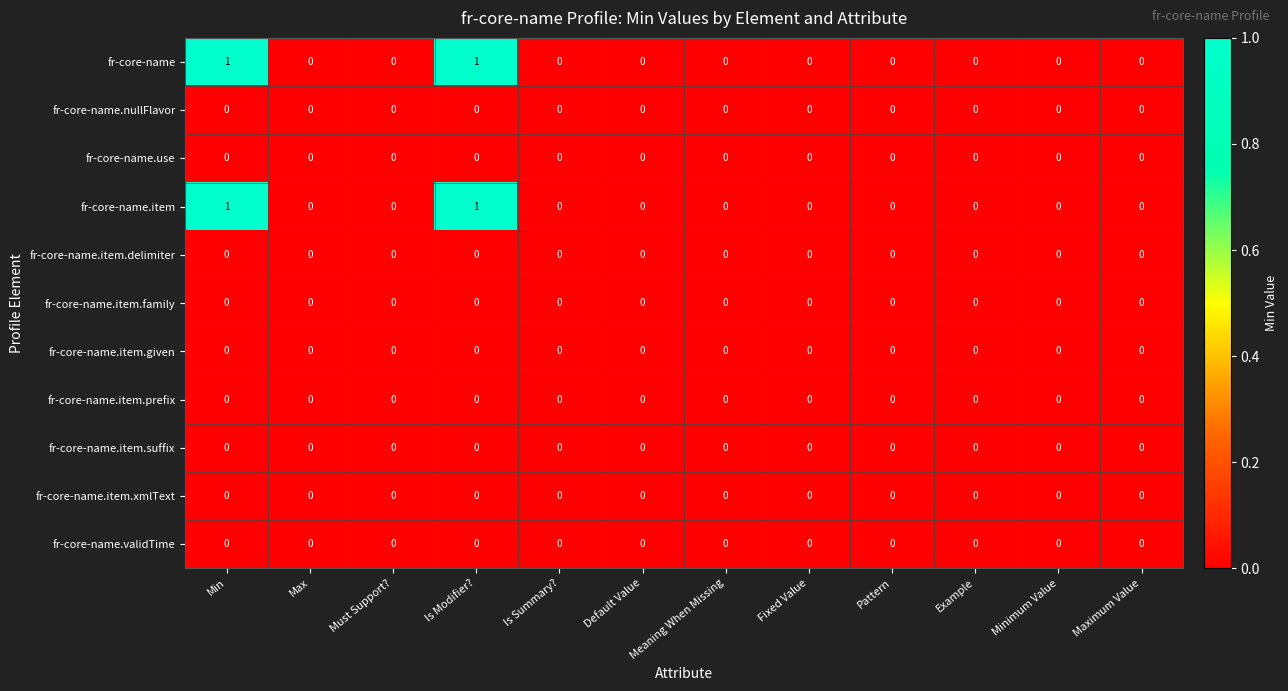

The fr-core-name.nullFlavor series shows 0 at Example. True or false?

True